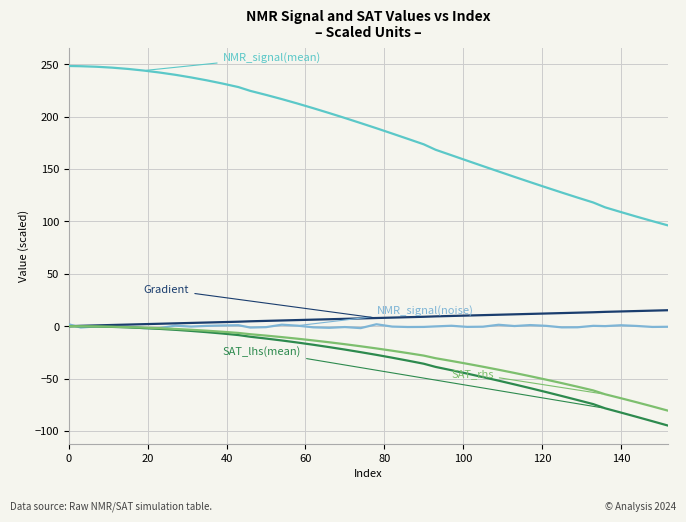

What is the maximum value shown in the chart?

248.4